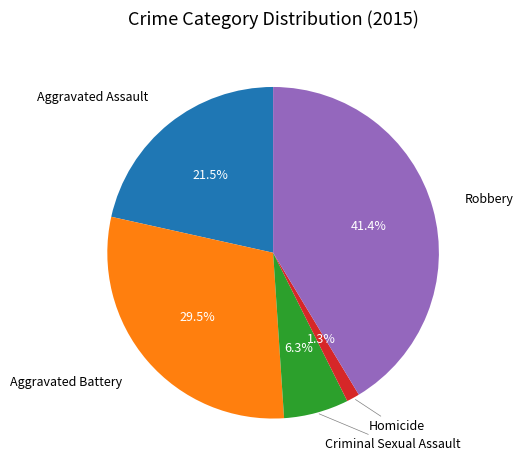

Is there any slice that represents more than half of the pie?

No